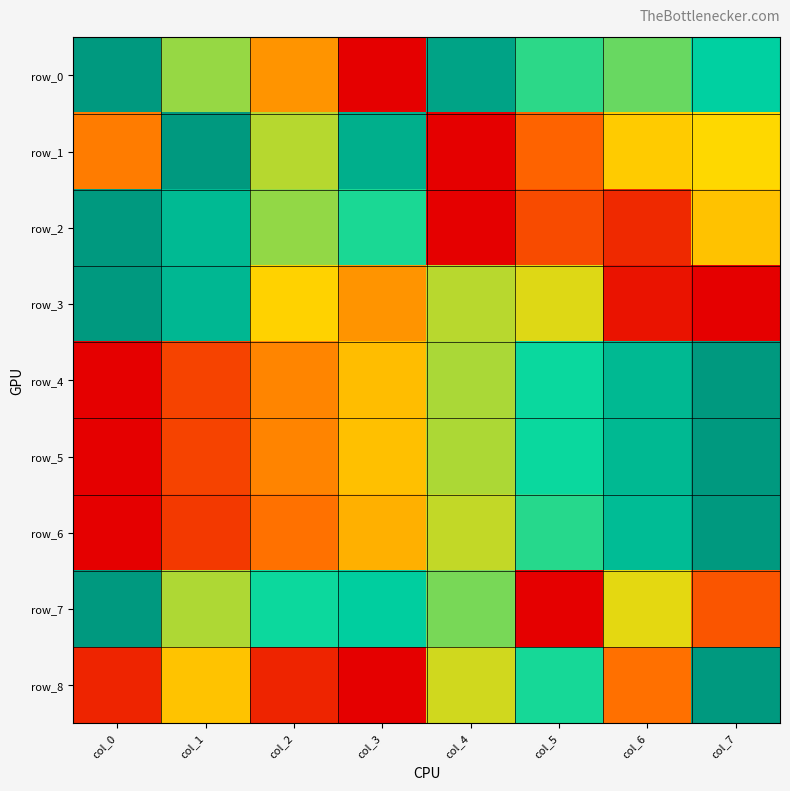

How many distinct data groups are displayed?

9